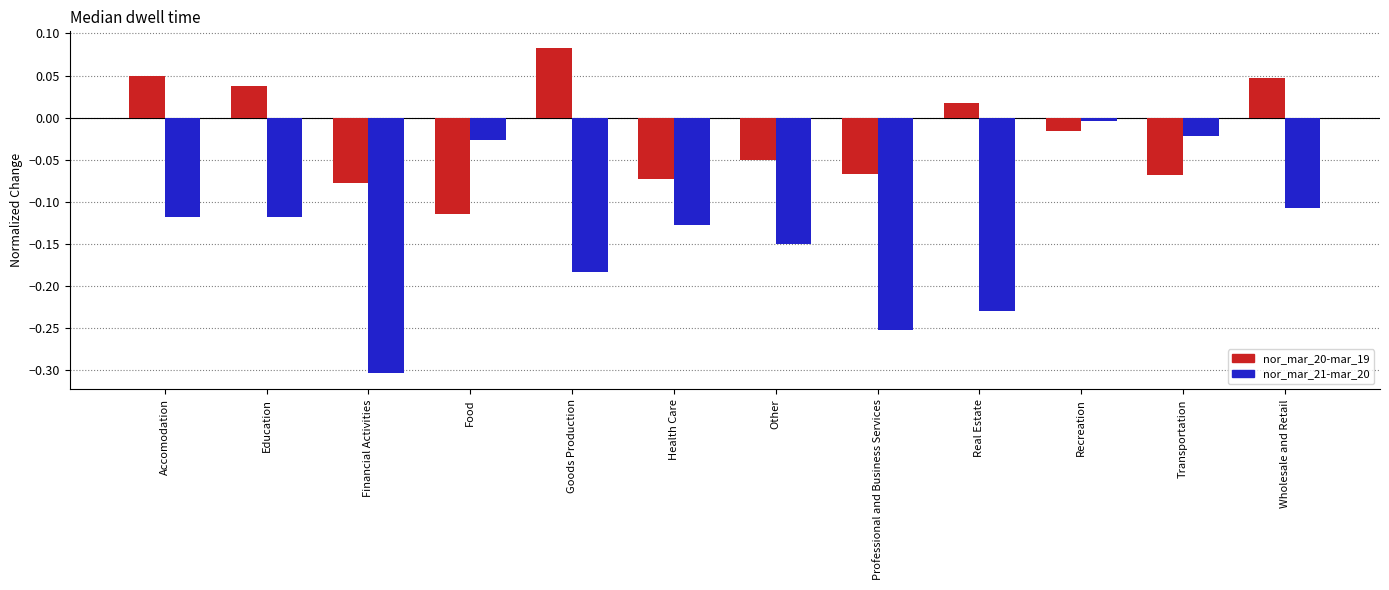

Rank the series at Accomodation from highest to lowest value.

nor_mar_20-mar_19, nor_mar_21-mar_20